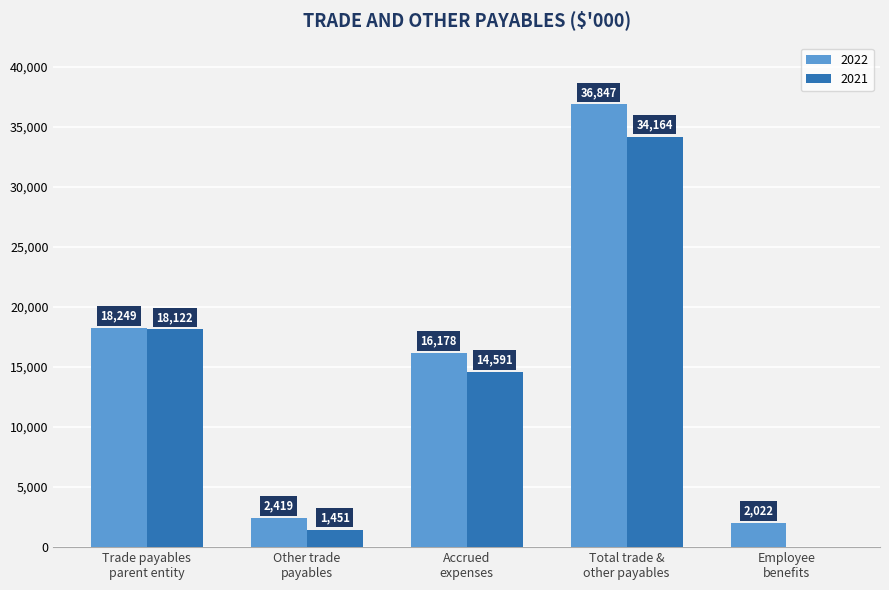

Which series has the largest total across all categories?

2022